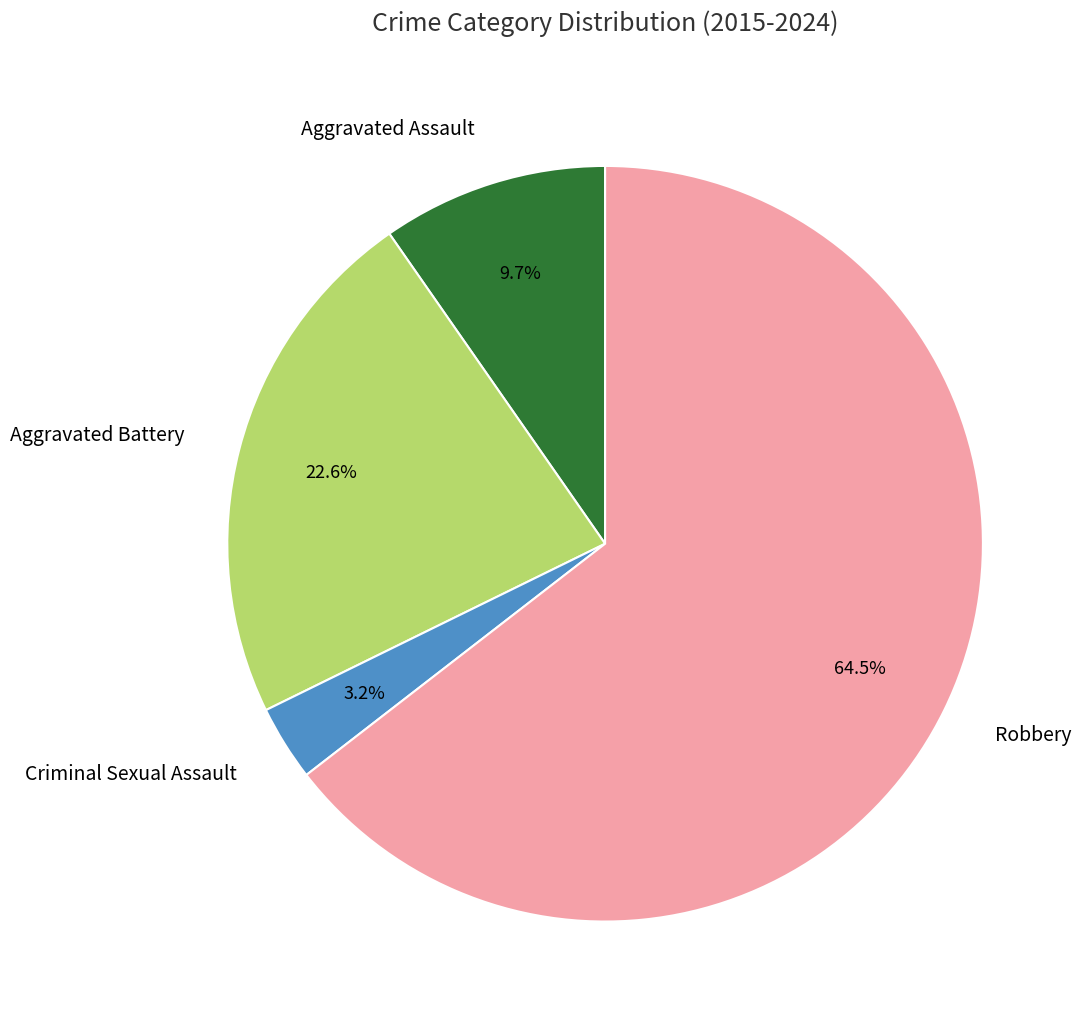

Count the number of slices in the pie.

4